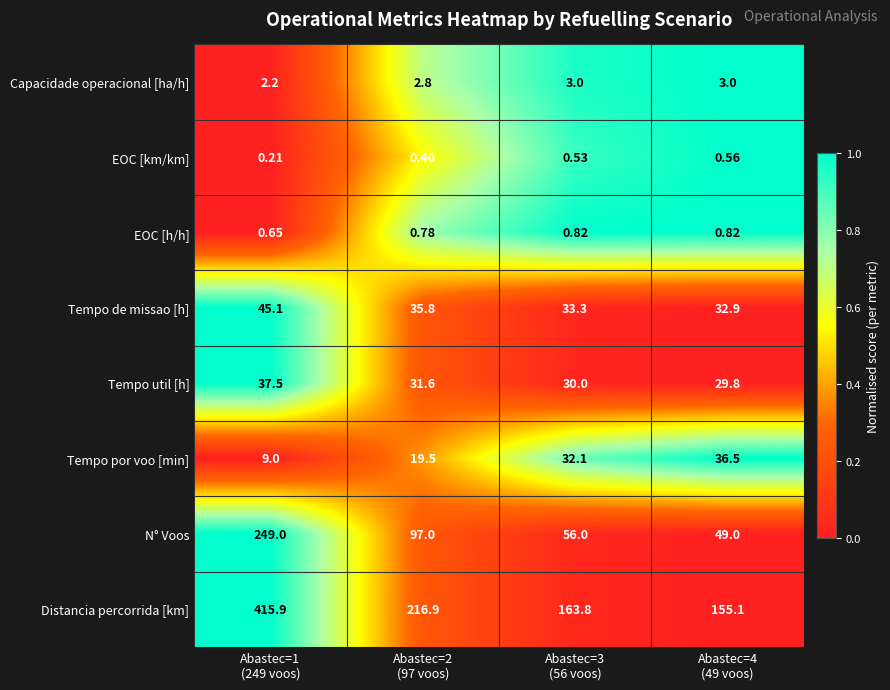

Rank the series at Abastec=1
(249 voos) from highest to lowest value.

Distancia percorrida [km], N° Voos, Tempo de missao [h], Tempo util [h], Tempo por voo [min], Capacidade operacional [ha/h], EOC [h/h], EOC [km/km]